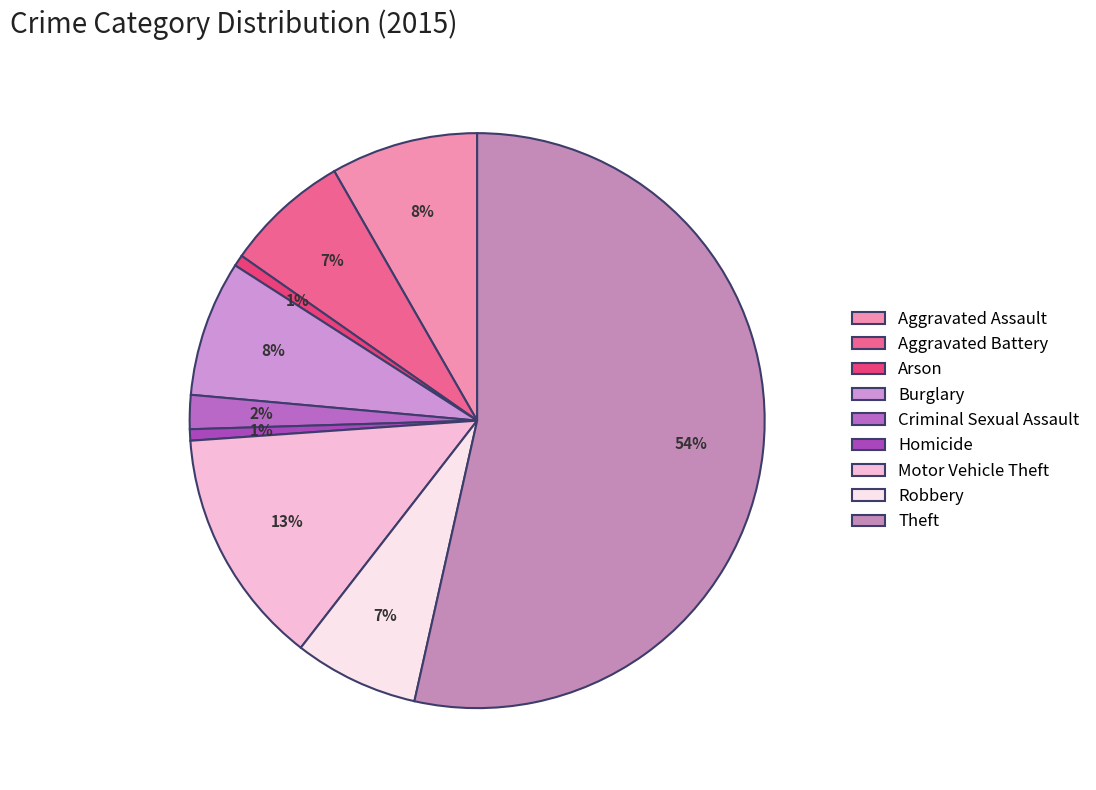

Which slice represents more than half of the pie?

Theft